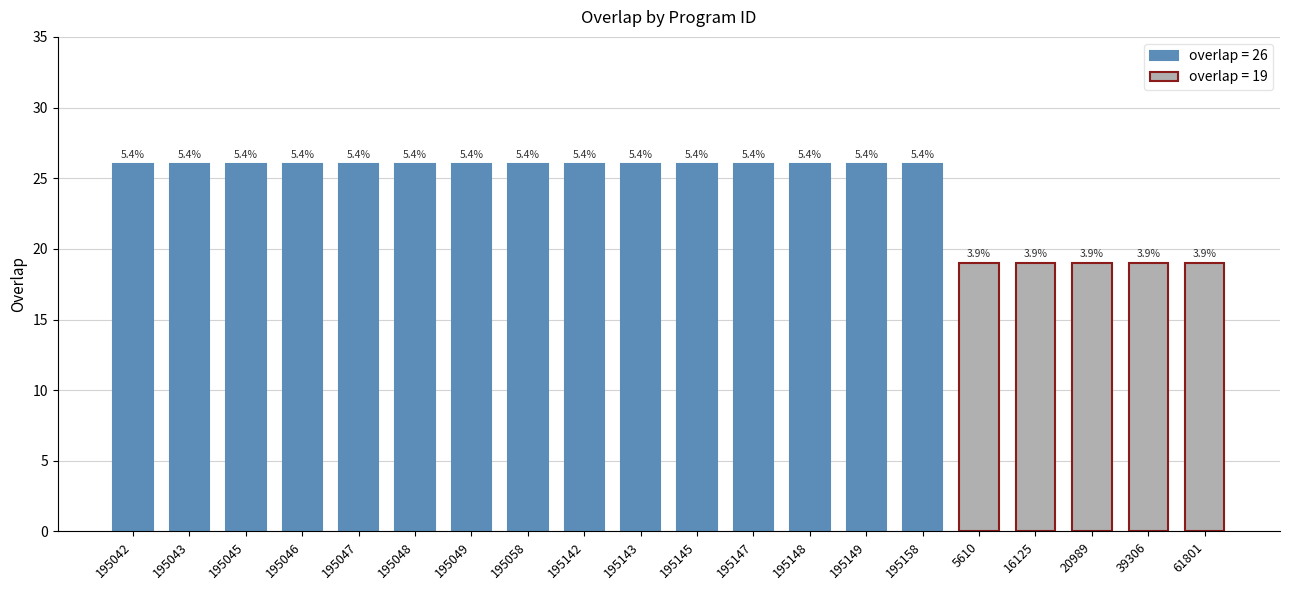

What is the smallest value displayed?

19